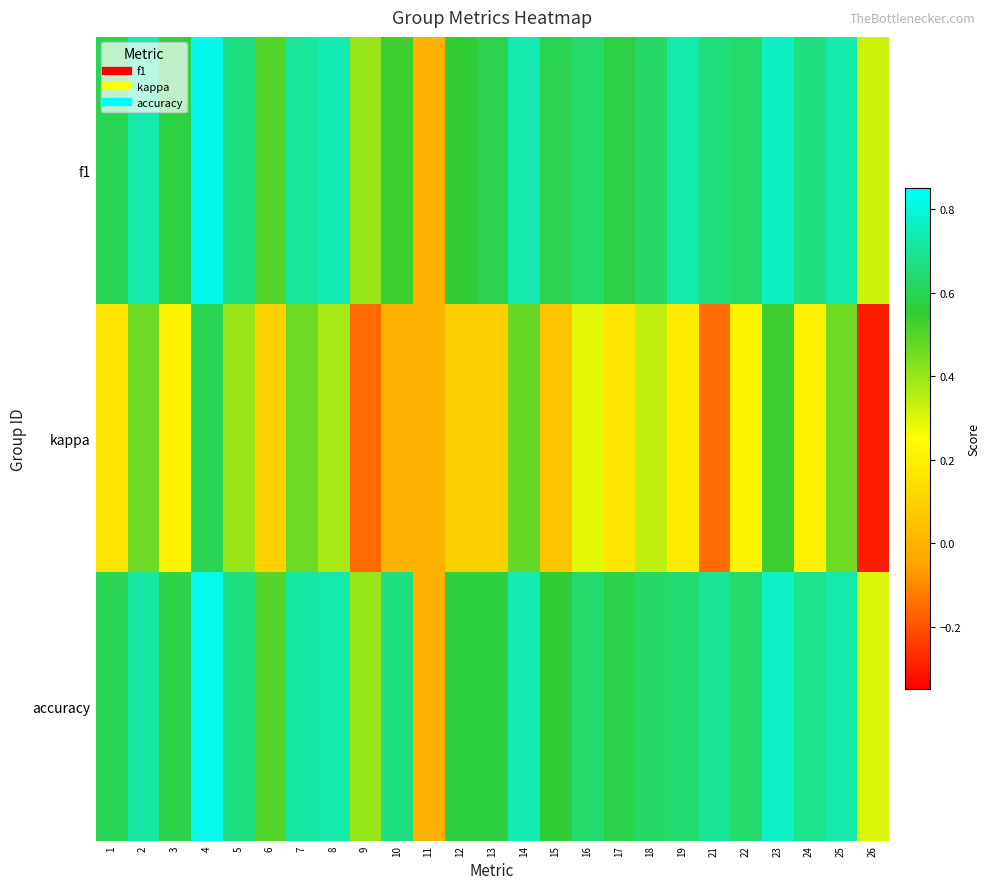

Count the number of data series in this chart.

3